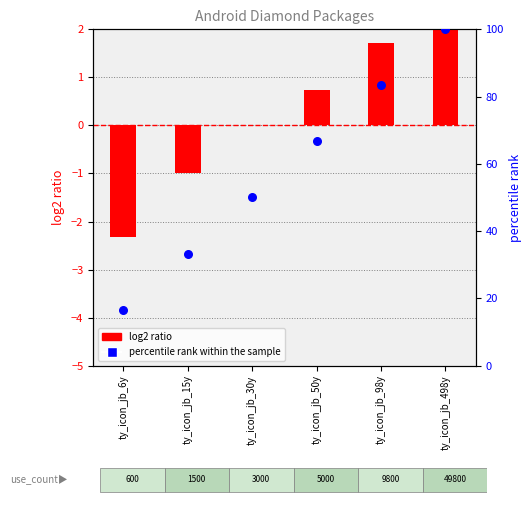

At which category is the sum across all series the highest?

ty_icon_jb_498y